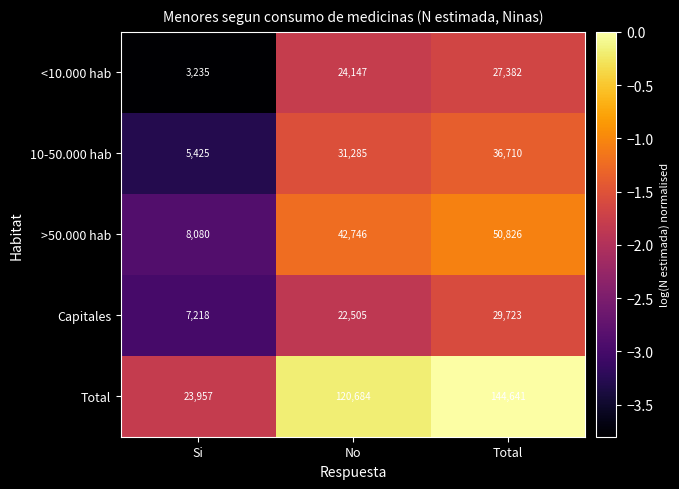

Reading right to left, list all the values displayed in this chart.

<10.000 hab: Total=27382	No=24147	Si=3235
10-50.000 hab: Total=36710	No=31285	Si=5425
>50.000 hab: Total=50826	No=42746	Si=8080
Capitales: Total=29723	No=22505	Si=7218
Total: Total=144641	No=120684	Si=23957